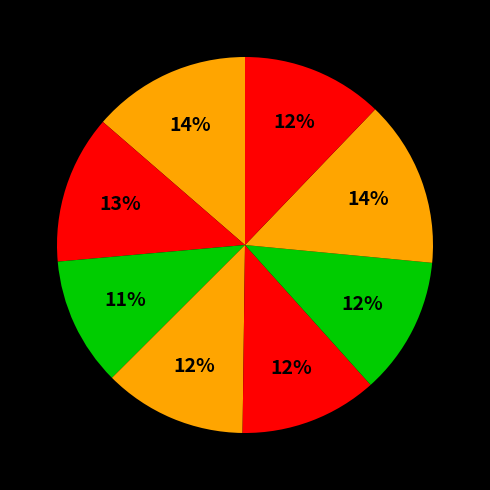

Does any single category account for the majority?

No